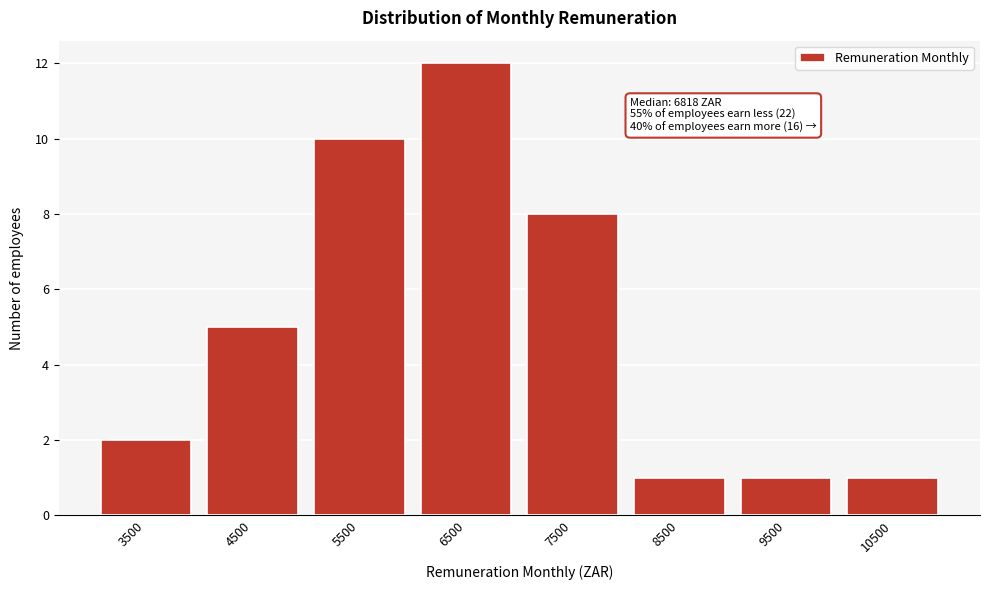

Reading left to right, list all the values displayed in this chart.

3500=2	4500=5	5500=10	6500=12	7500=8	8500=1	9500=1	10500=1